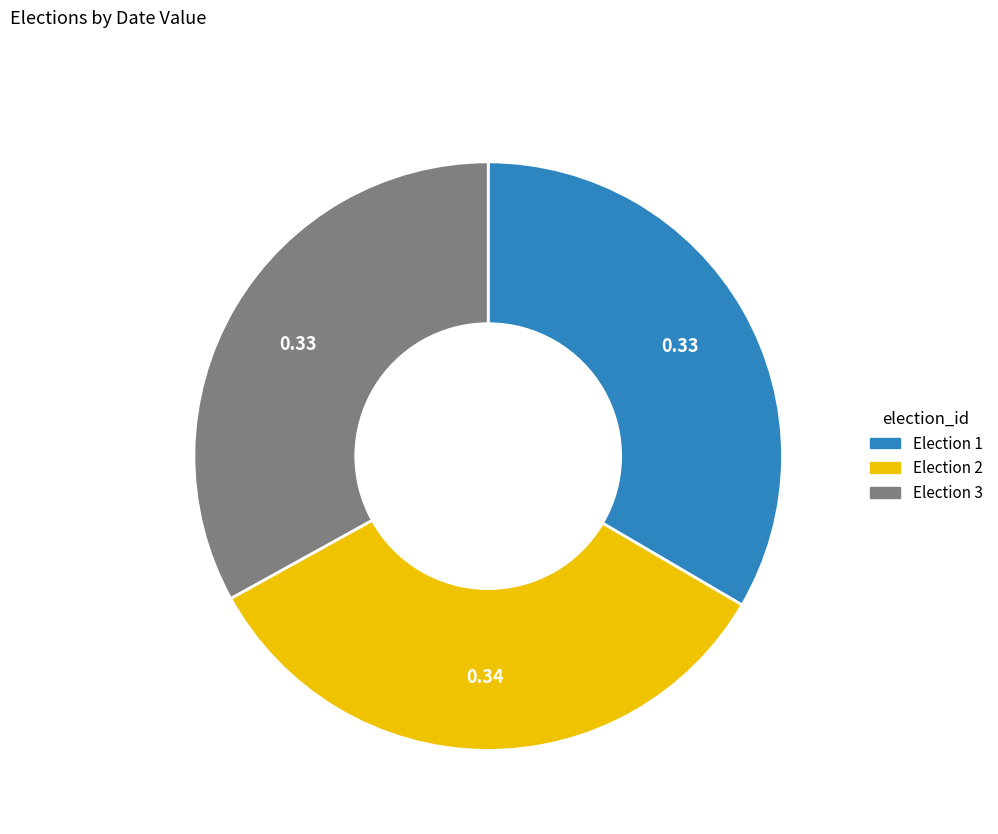

Is there a majority slice in this chart?

No